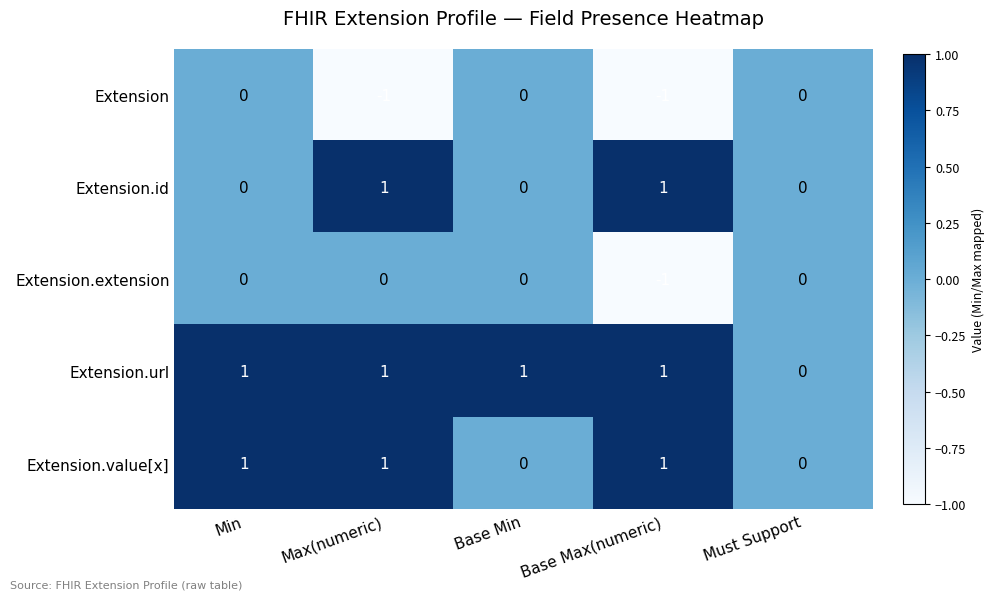

Rank the series by their average value, from lowest to highest.

Extension, Extension.extension, Extension.id, Extension.value[x], Extension.url